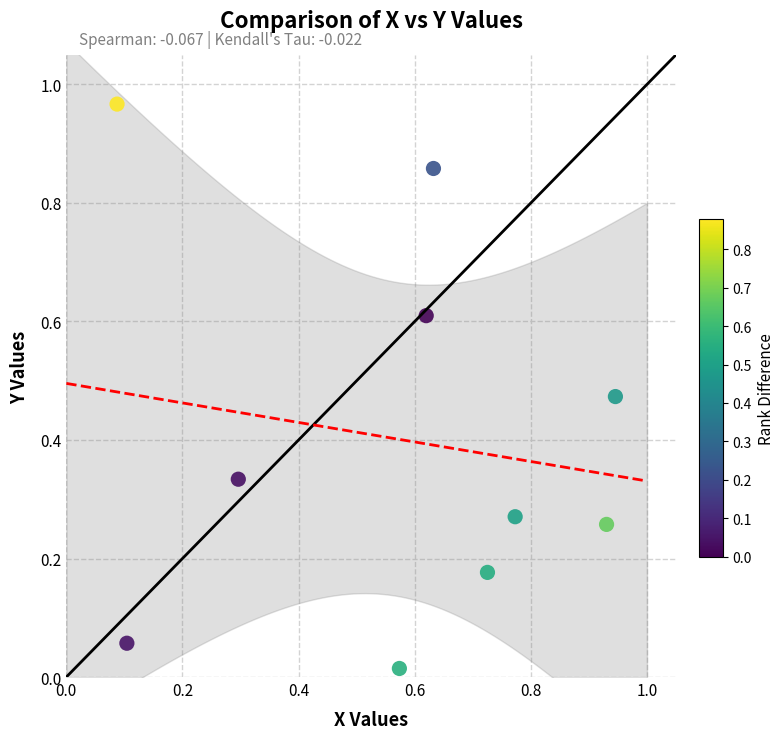

What is the average X value?

0.6